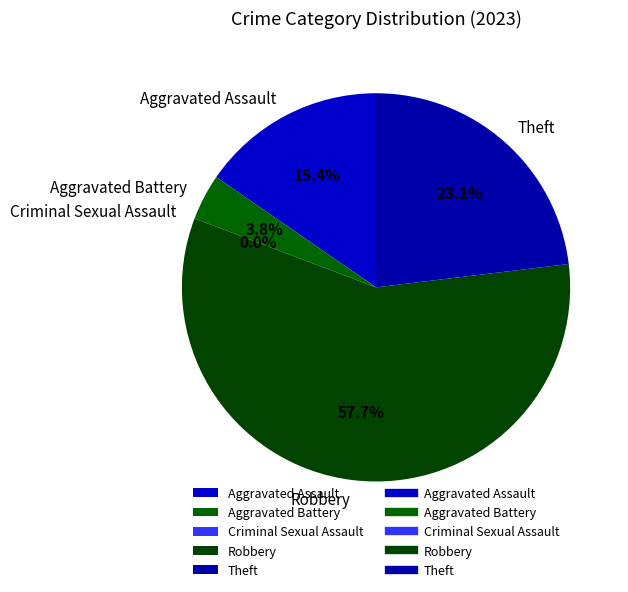

What portion of the pie excludes Criminal Sexual Assault?

100.0%